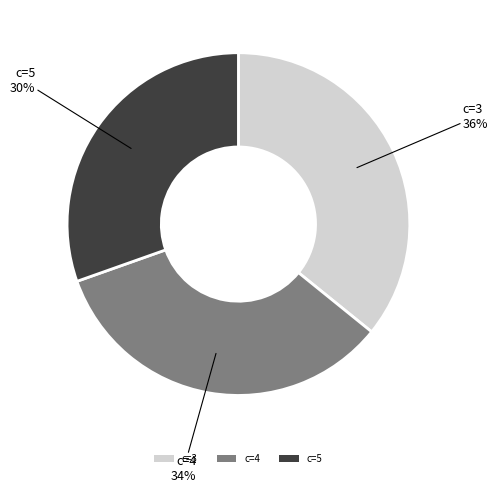

How many segments does this pie chart have?

3